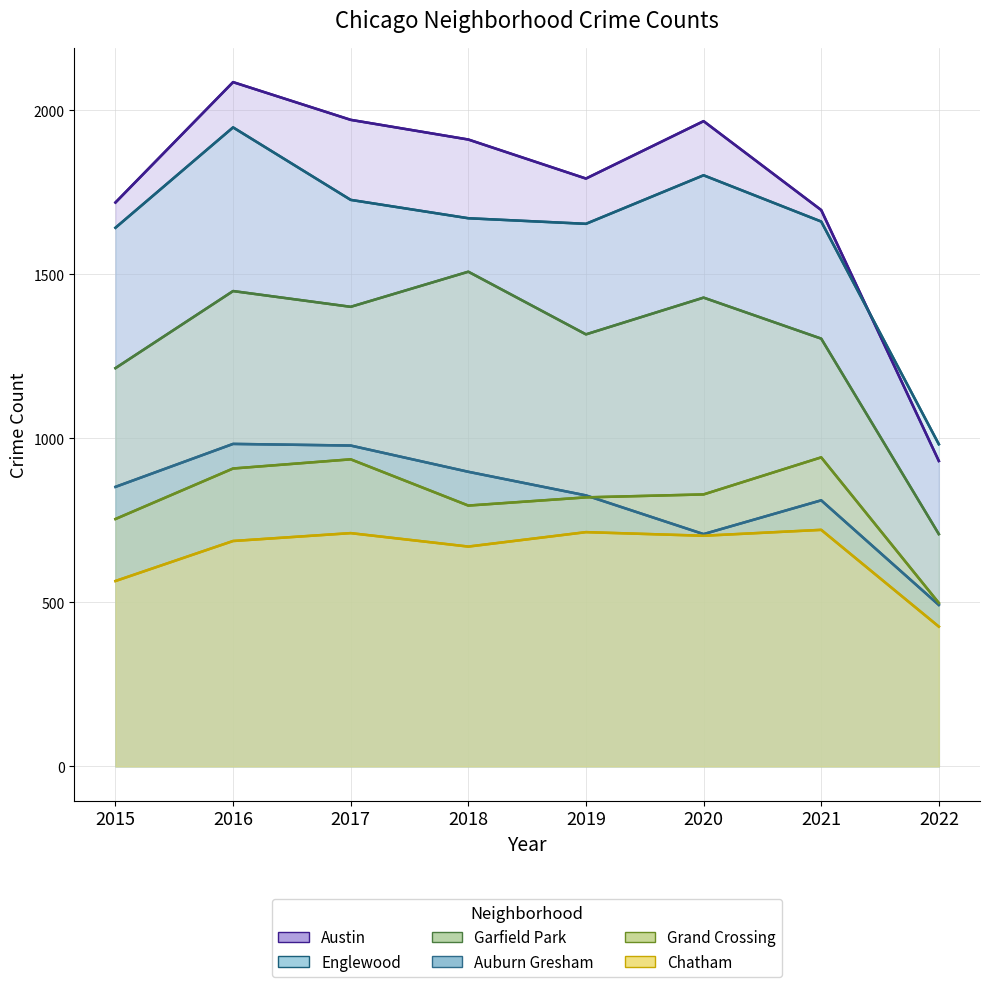

True or false: Auburn Gresham and Garfield Park cross at least once.

False